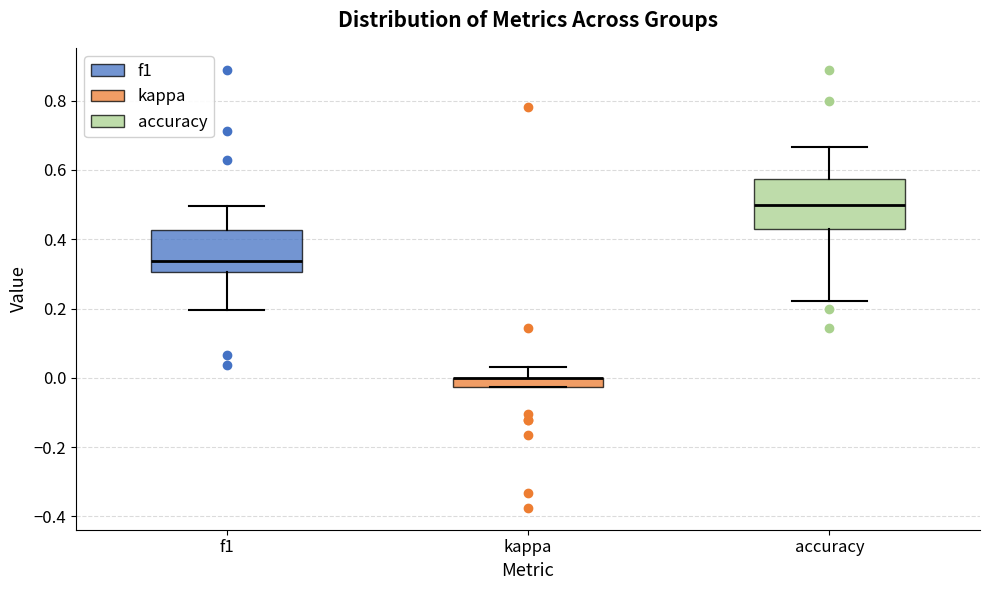

Which box is the tallest, from its lower edge to its upper edge?

accuracy